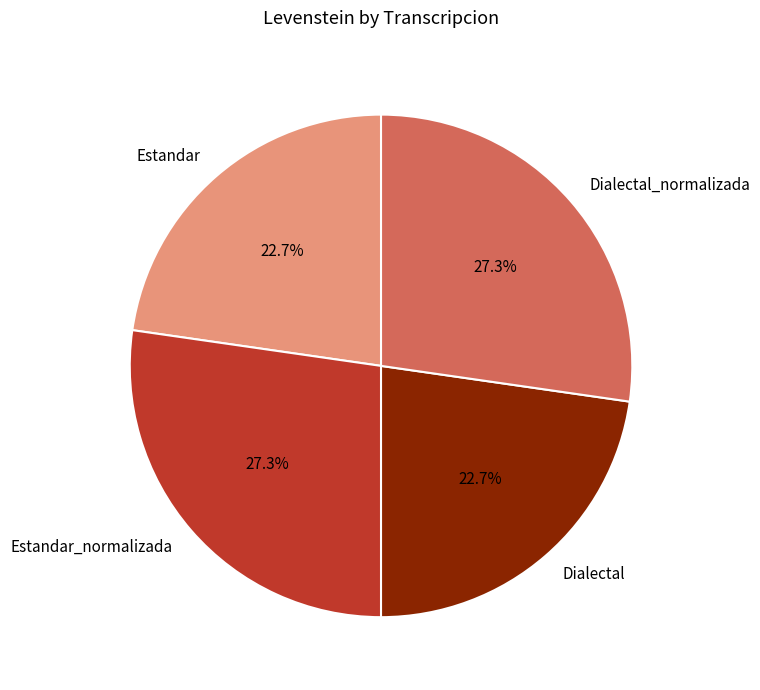

True or false: Dialectal accounts for 31% of the total.

False